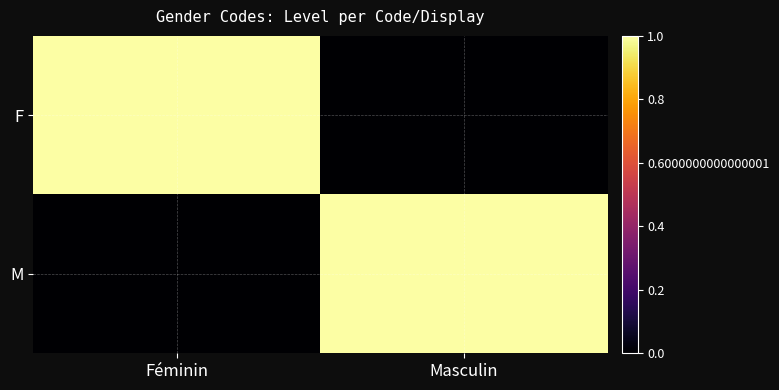

At Féminin, list the series in order from smallest to largest.

M, F